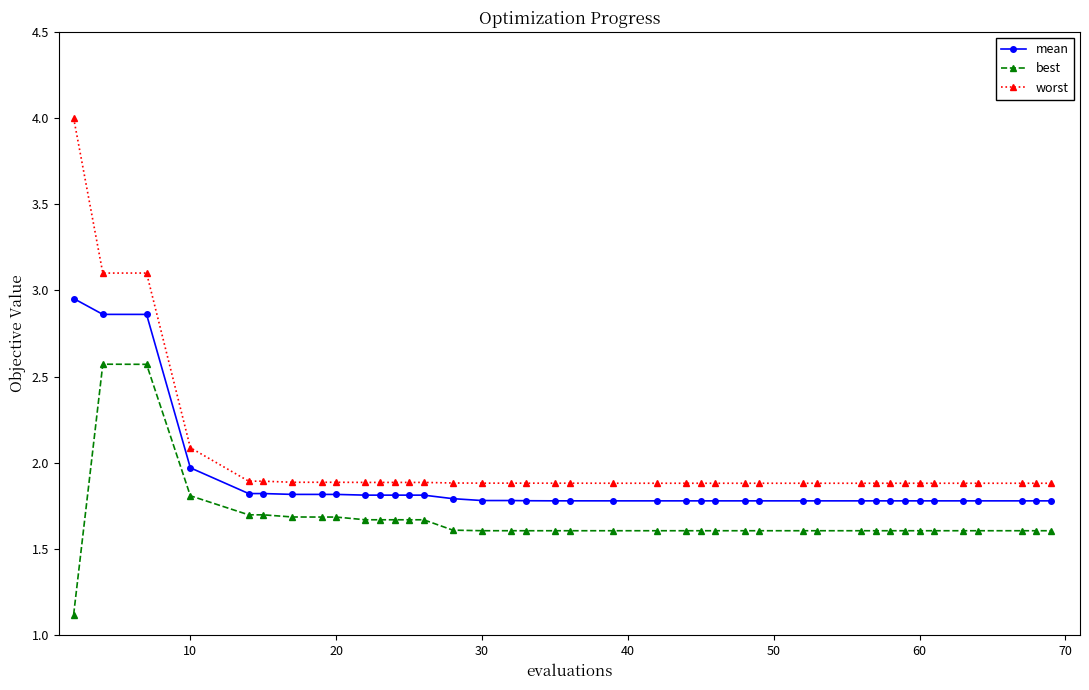

At how many categories does at least one series exceed 1?

40